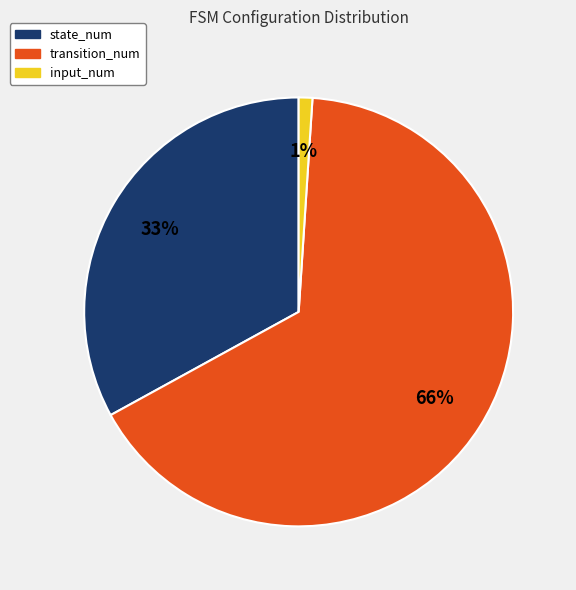

Which has a higher value, input_num or state_num?

state_num